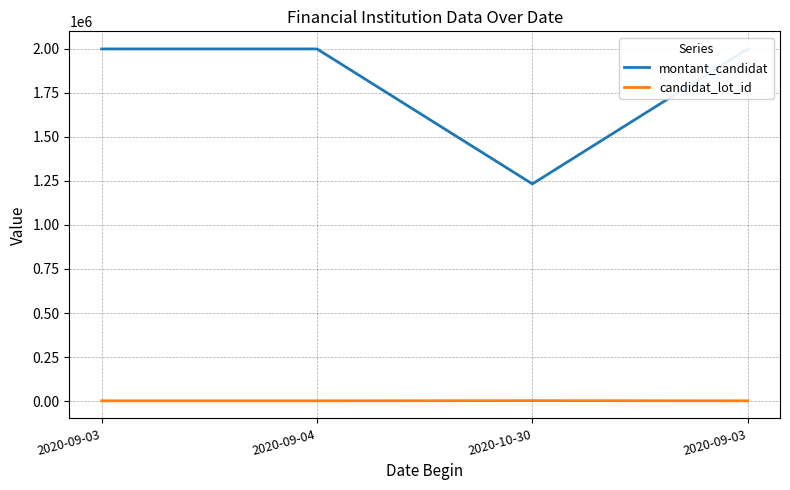

List the labels in order of montant_candidat value, largest first.

2020-09-03, 2020-09-04, 2020-09-03, 2020-10-30